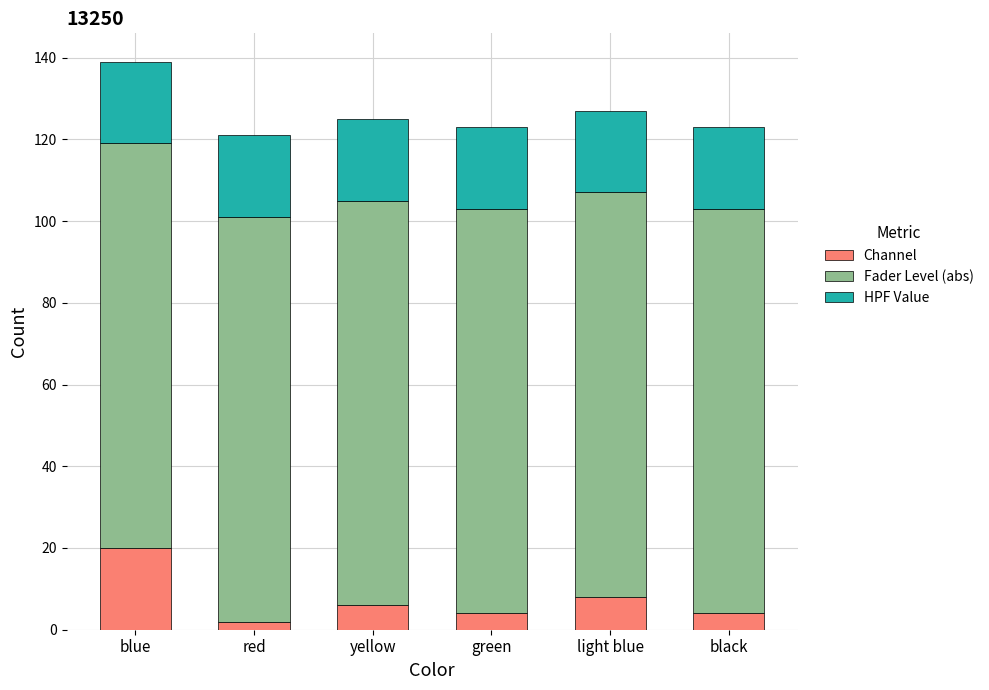

Reading left to right, transcribe the values for Channel.

blue=20	red=2	yellow=6	green=4	light blue=8	black=4